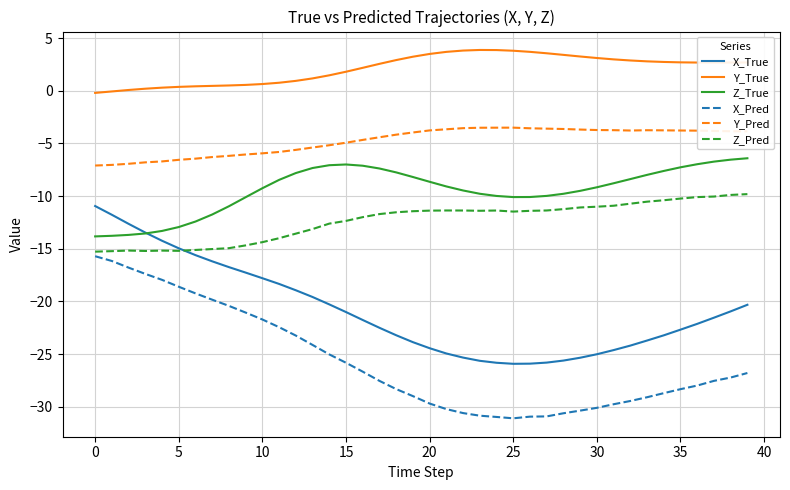

Which series has the widest spread of values?

X_Pred